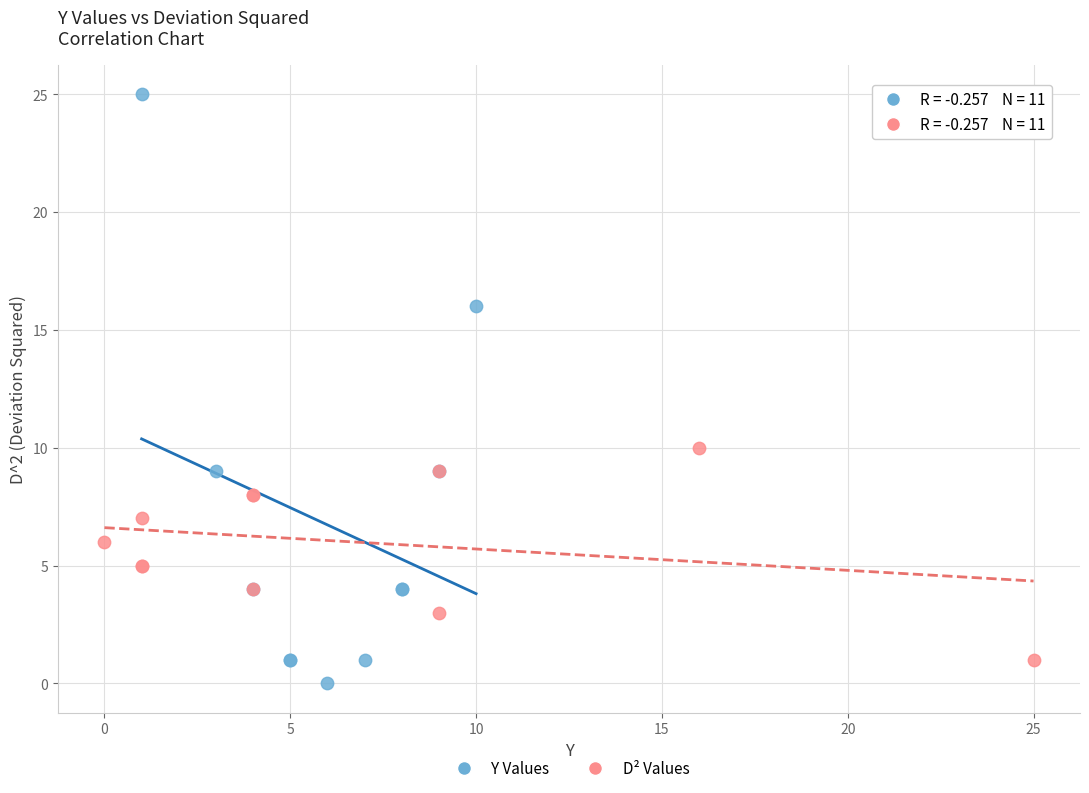

Which series has the widest spread of Y values?

Y Values